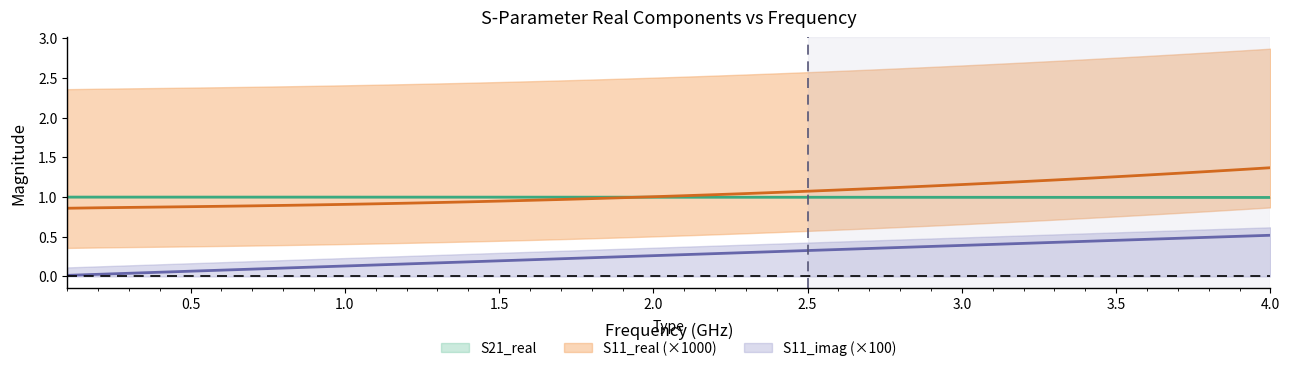

How many lines are shown in the chart?

3